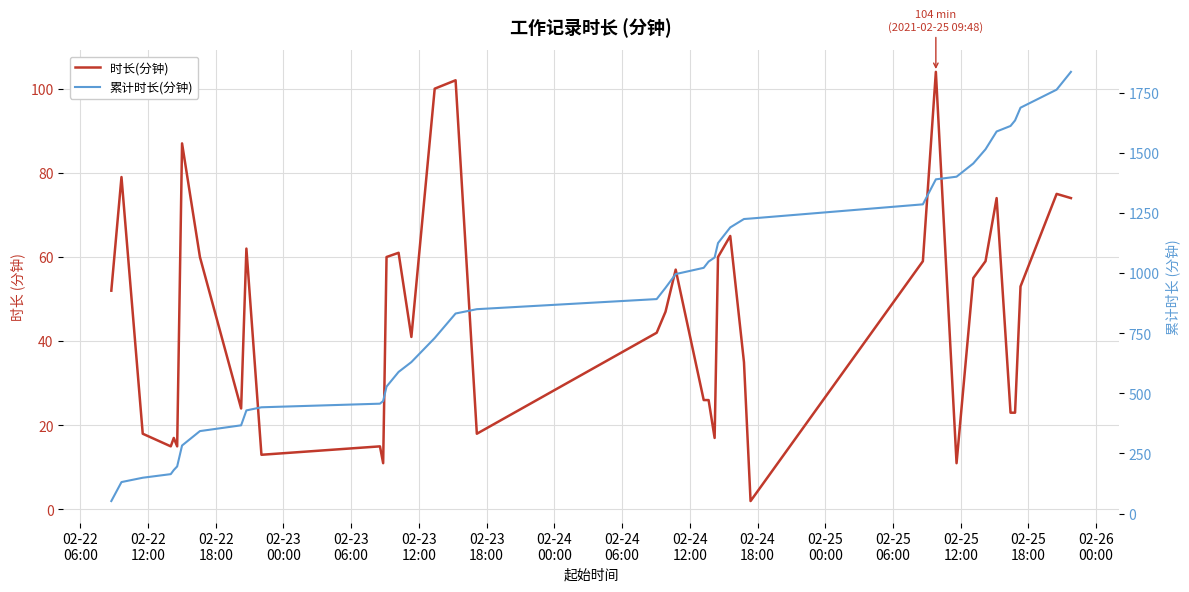

How many lines are shown in the chart?

2